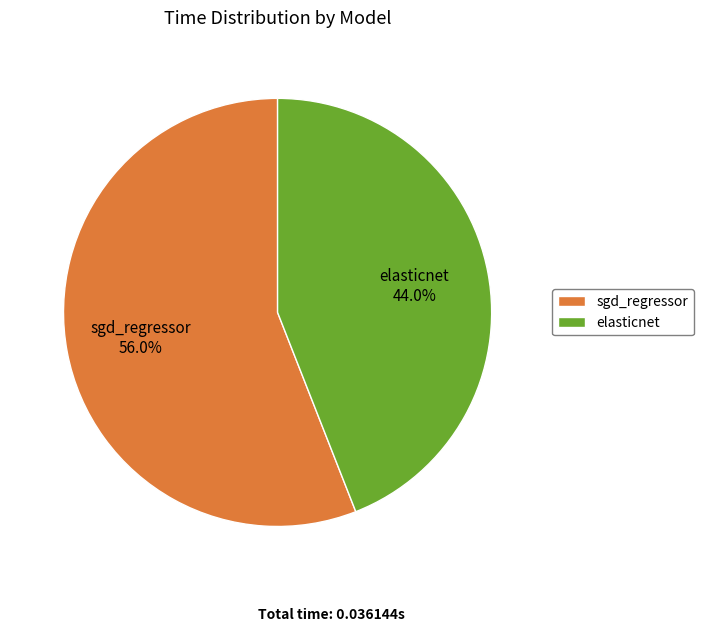

What is the majority slice?

sgd_regressor